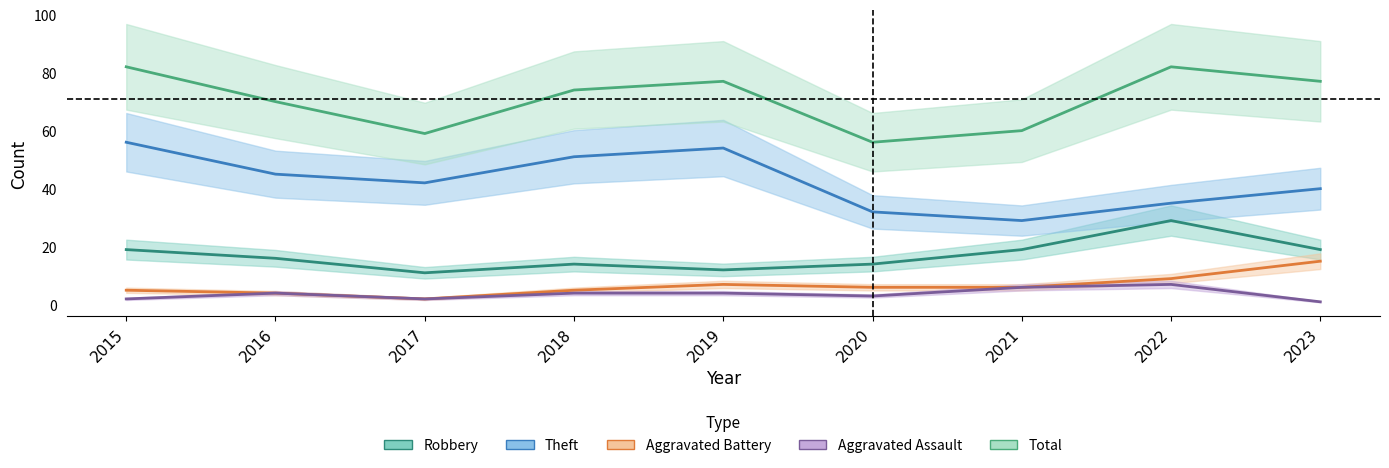

At how many categories does at least one series exceed 44?

9